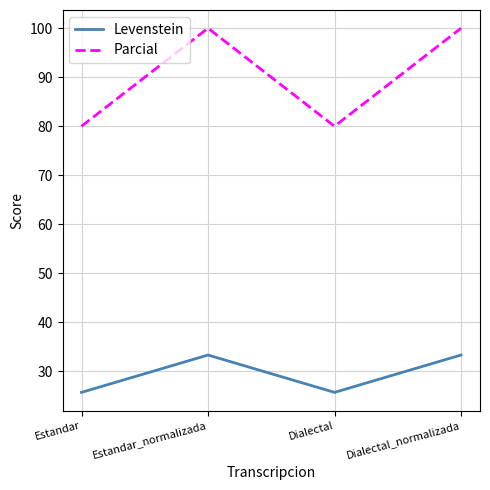

True or false: Levenstein has more than 0 points higher than both neighbors.

True